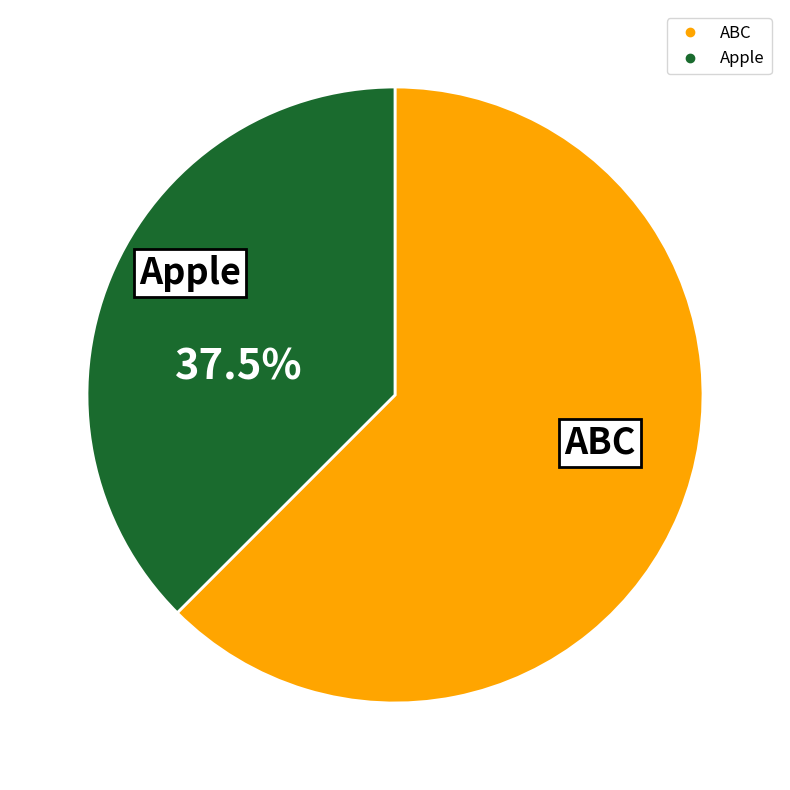

Between Apple and ABC, which is larger?

ABC